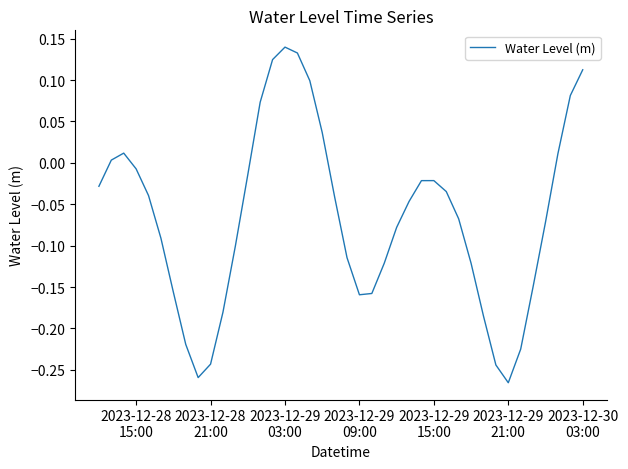

What is the difference between the maximum and minimum values?

0.4